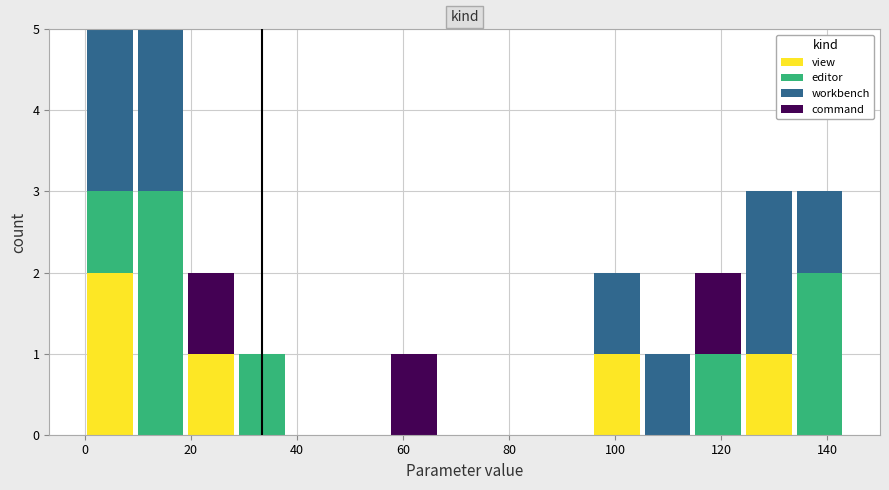

Reading left to right, transcribe this chart: for each stacked bar, give the range it covers on the x-axis and its total height. Neither the bar edges nor the heights are printed on the chart, so give them approximately, as read against the axes.

0 to 10: 5
10 to 20: 5
20 to 28: 2
28 to 38: 1
38 to 48: 0
48 to 58: 0
58 to 66: 1
66 to 76: 0
76 to 86: 0
86 to 96: 0
96 to 106: 2
106 to 114: 1
114 to 124: 2
124 to 134: 3
134 to 144: 3